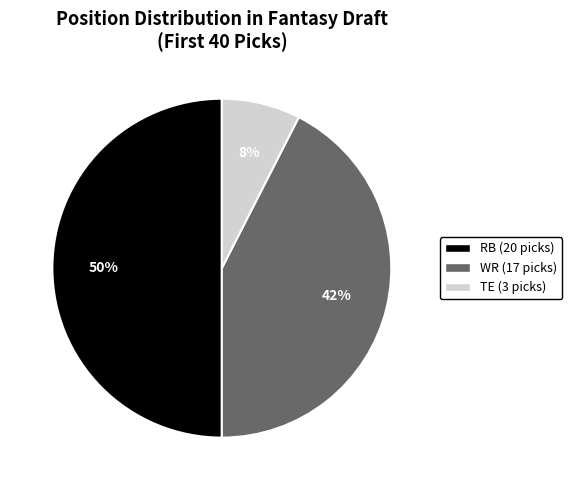

The WR slice represents 51% of the pie. True or false?

False